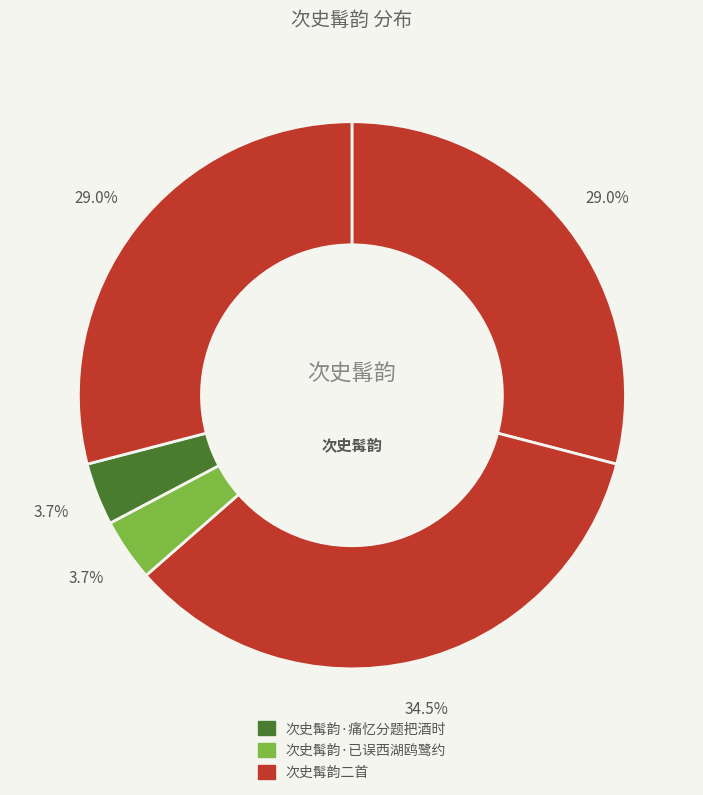

Does any single category account for the majority?

No